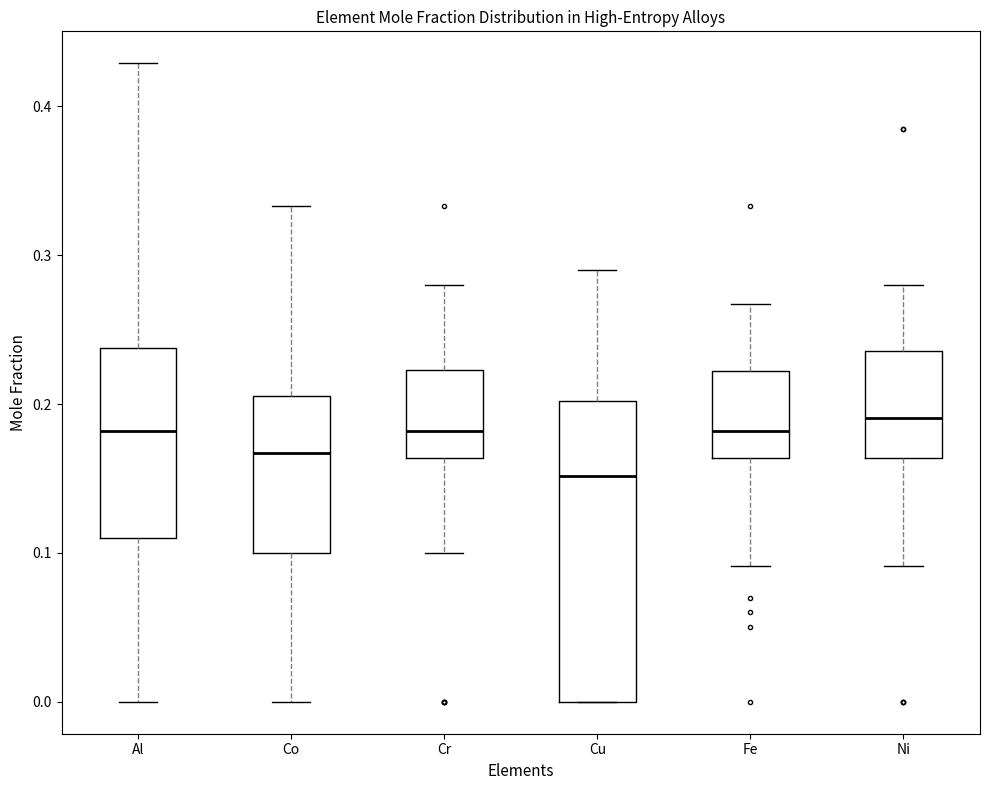

Reading left to right, read every box against the y-axis: the position of its median line, the range the box covers, and the ends of its whiskers. The values are not printed on the chart, so give them approximately, as read against the axis.

Al: median 0.18, box 0.11 to 0.24, whiskers 0.00 to 0.43
Co: median 0.17, box 0.10 to 0.21, whiskers 0.00 to 0.33
Cr: median 0.18, box 0.16 to 0.22, whiskers 0.10 to 0.28
Cu: median 0.15, box 0.00 to 0.20, whiskers 0.00 to 0.29
Fe: median 0.18, box 0.16 to 0.22, whiskers 0.09 to 0.27
Ni: median 0.19, box 0.16 to 0.24, whiskers 0.09 to 0.28